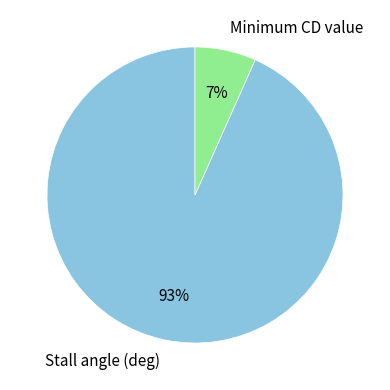

To the nearest percent, what is the combined percentage of Minimum CD value and Stall angle (deg)?

100%